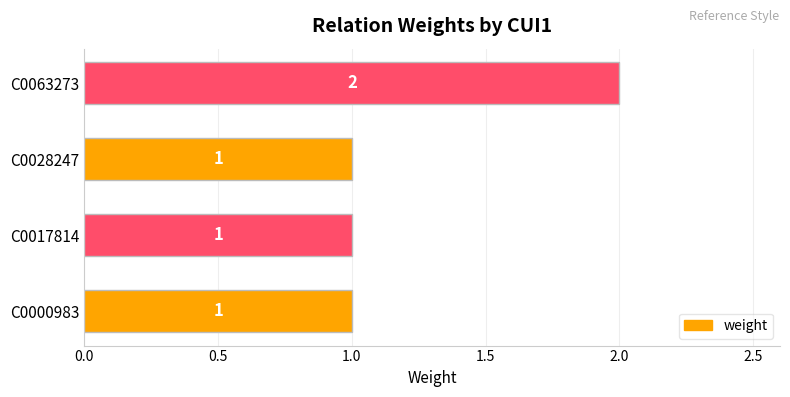

What is the average value?

1